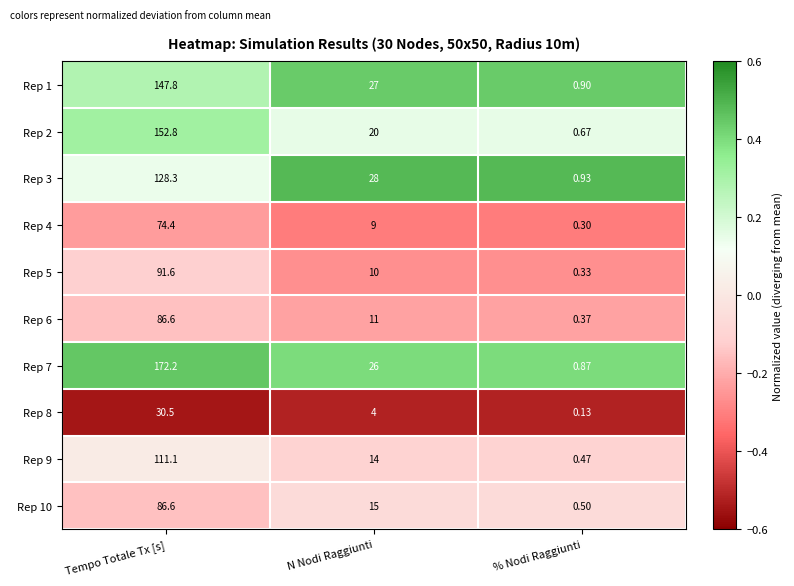

Which series changed the most between Tempo Totale Tx [s] and N Nodi Raggiunti?

Rep 7